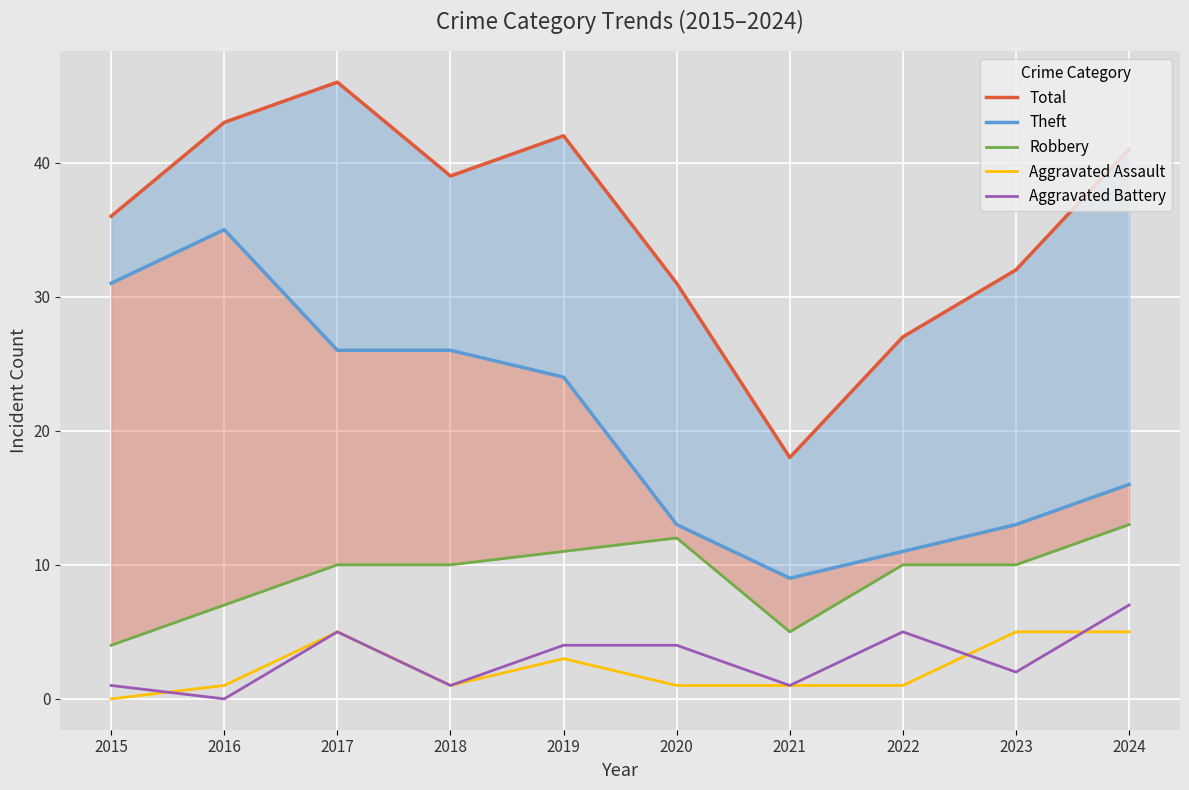

True or false: Theft and Aggravated Battery intersect in this chart.

False